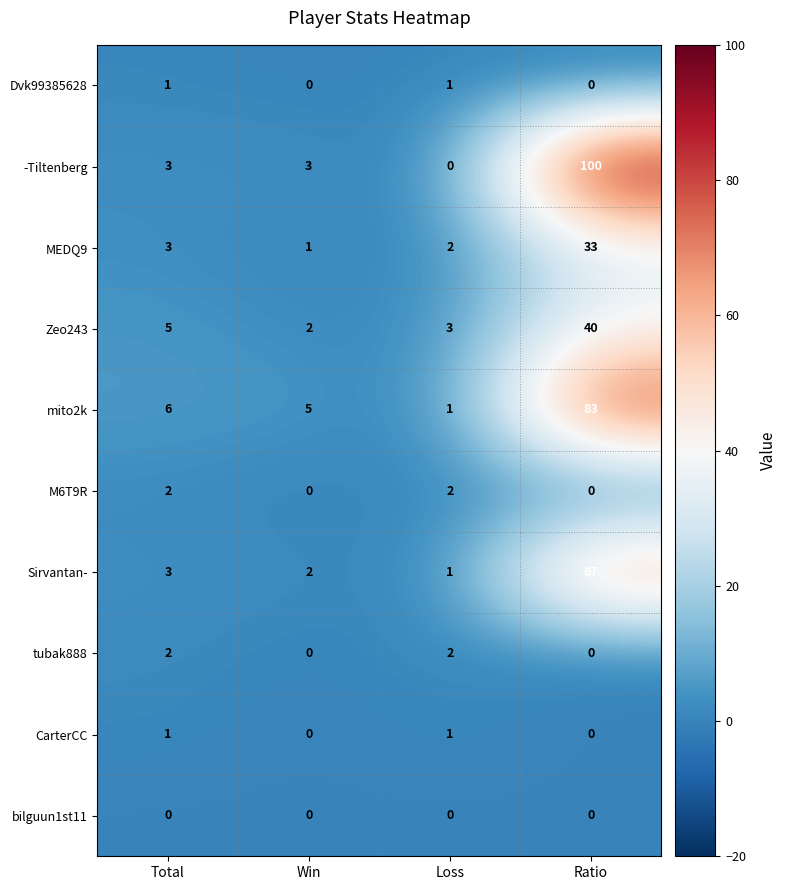

The Dvk99385628 series shows 0 at Total. True or false?

False